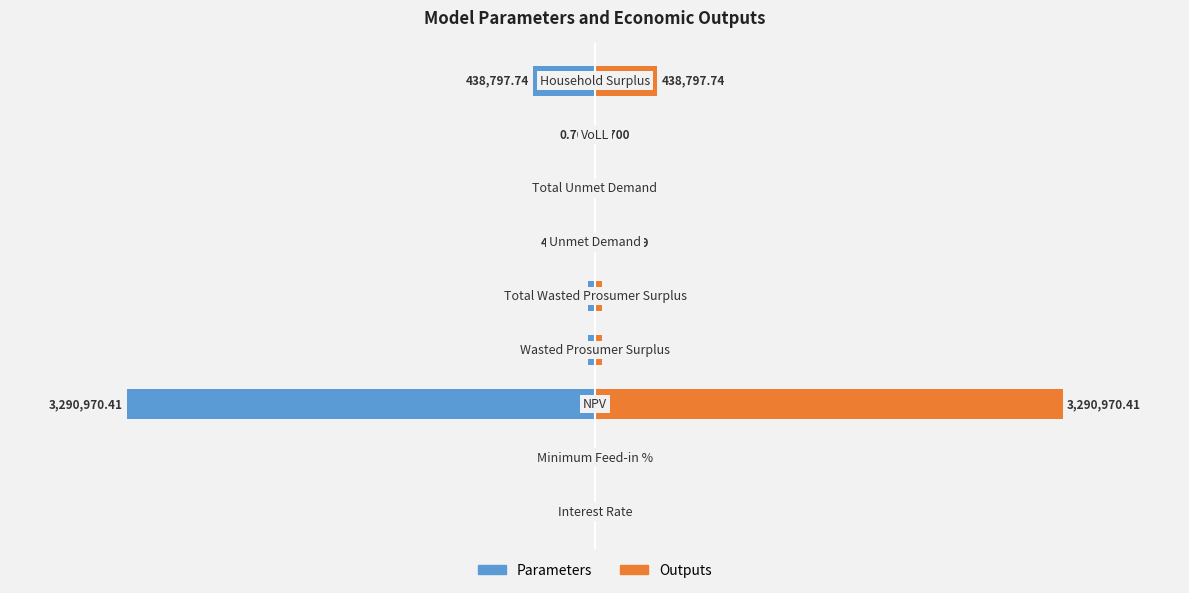

Is the value of Outputs at 4 greater than the value of Parameters at 0?

Yes